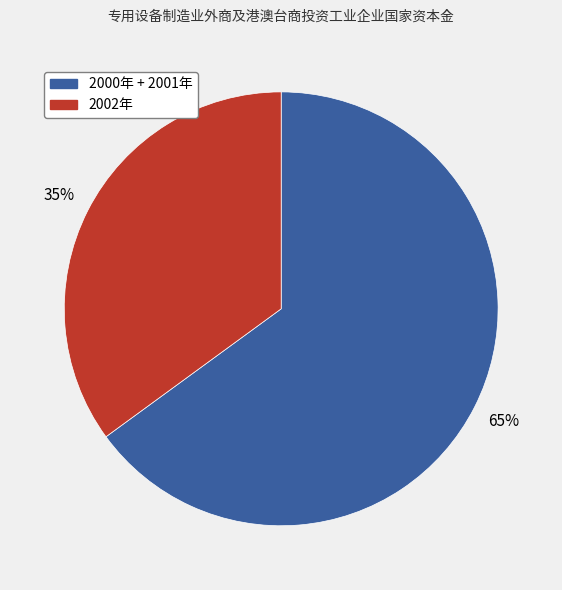

How many slices are in this pie chart?

2